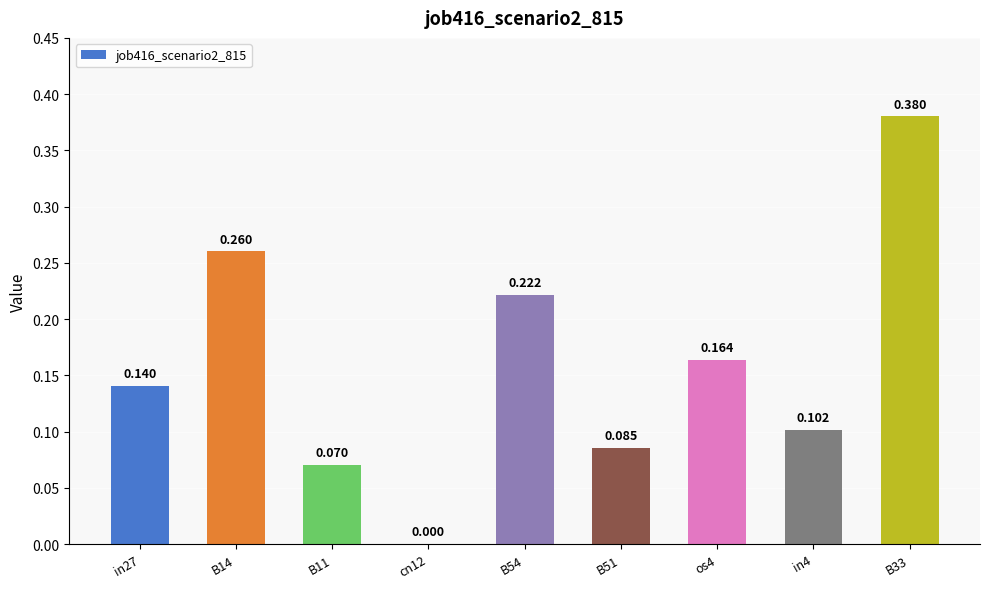

How many categories are shown in the chart?

9